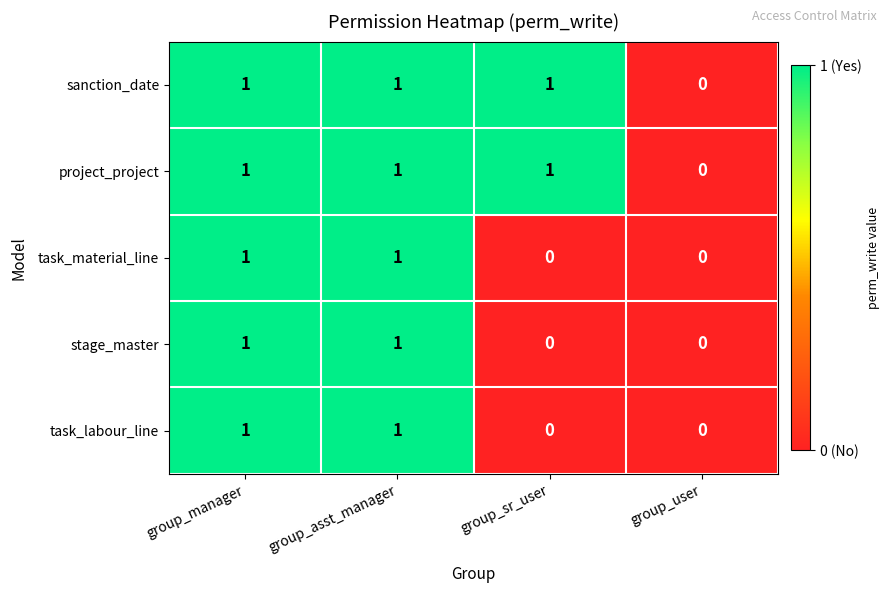

Which category has the lowest value in the project_project series?

group_user